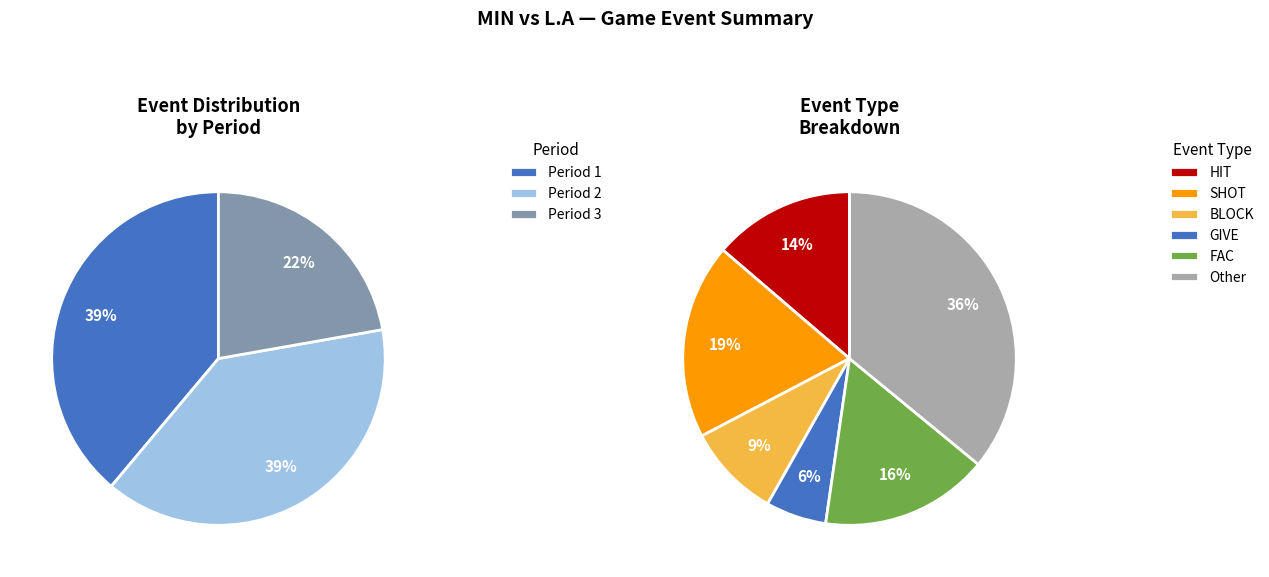

Approximately how many times larger is the value at Period 1 compared to Period 3?

1.8